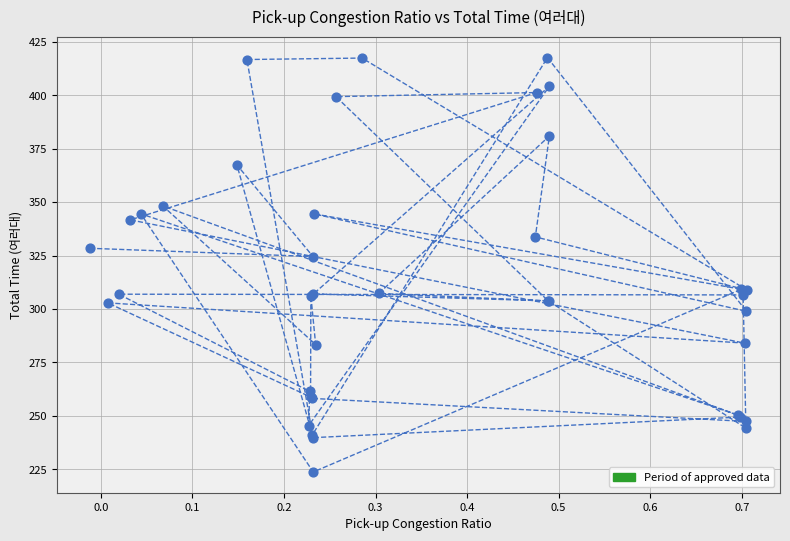

What Y value in the scatter plot is closest to 320?

324.6